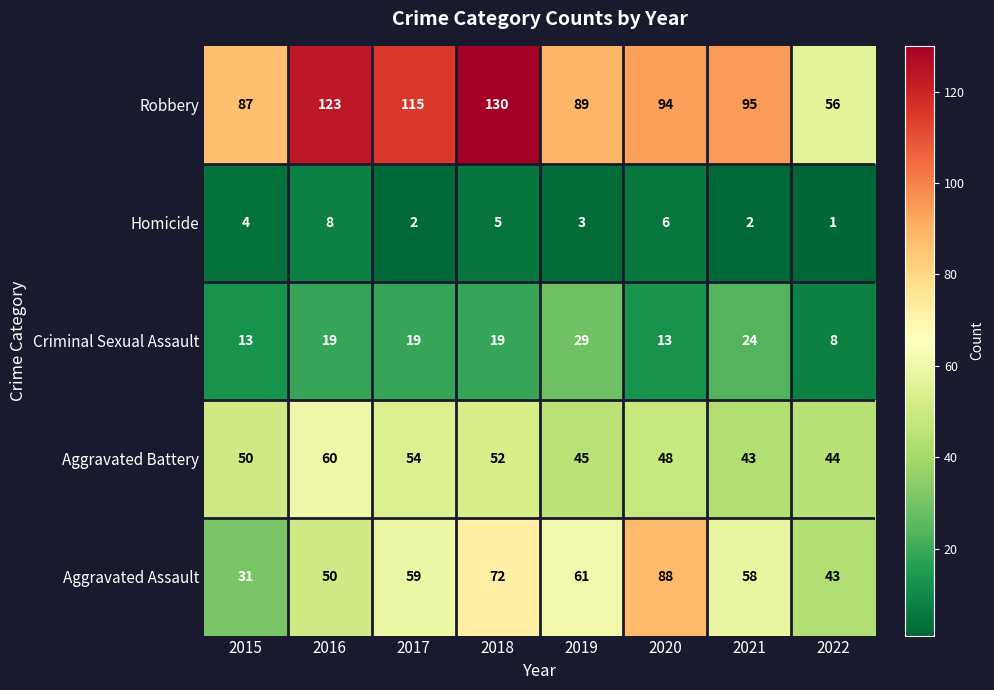

What is the maximum value for Aggravated Battery?

60